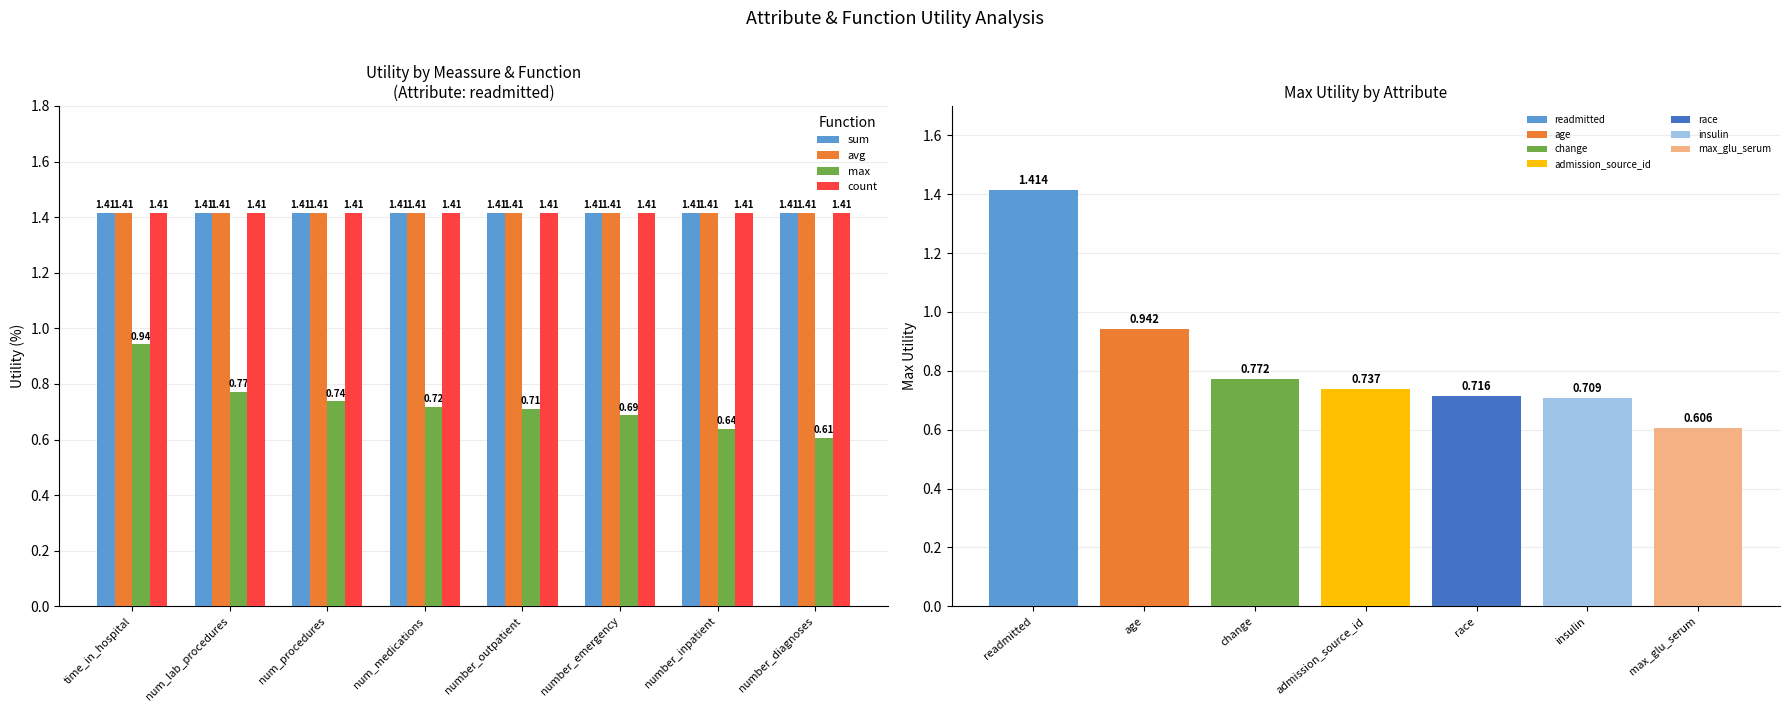

Is it true that count equals 2.4 at number_emergency?

False